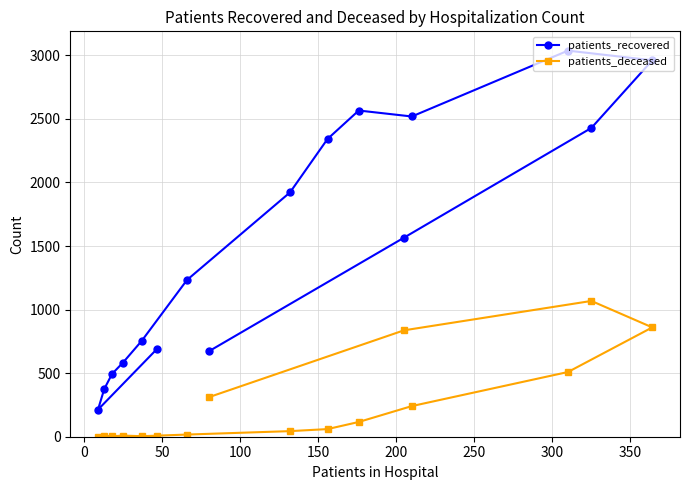

True or false: patients_recovered and patients_deceased cross at least once.

False